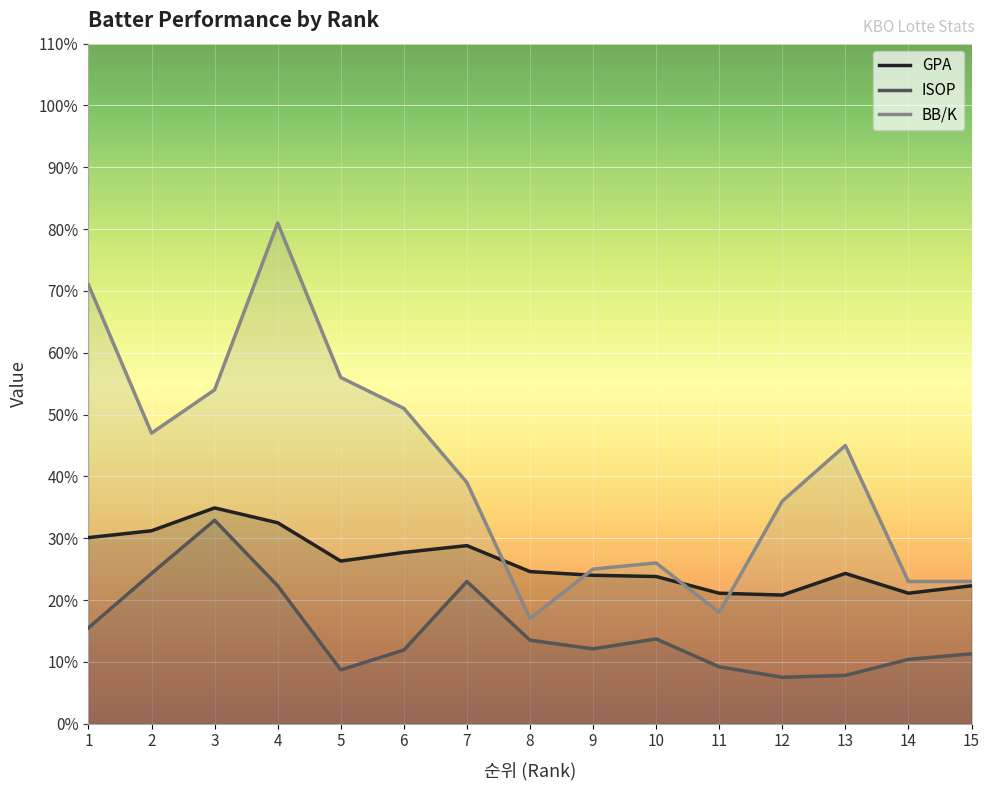

What is the average value of the BB/K series?

0.4